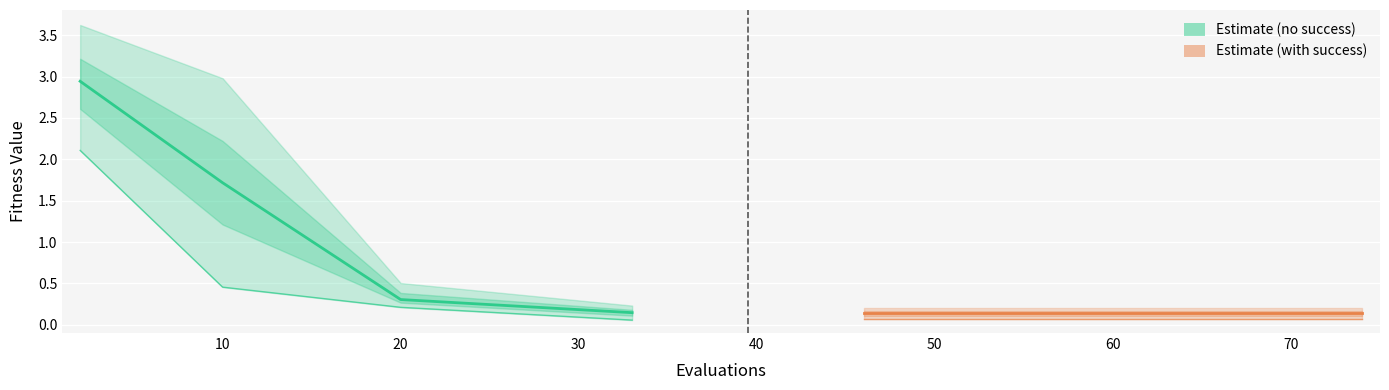

How many lines are shown in the chart?

3